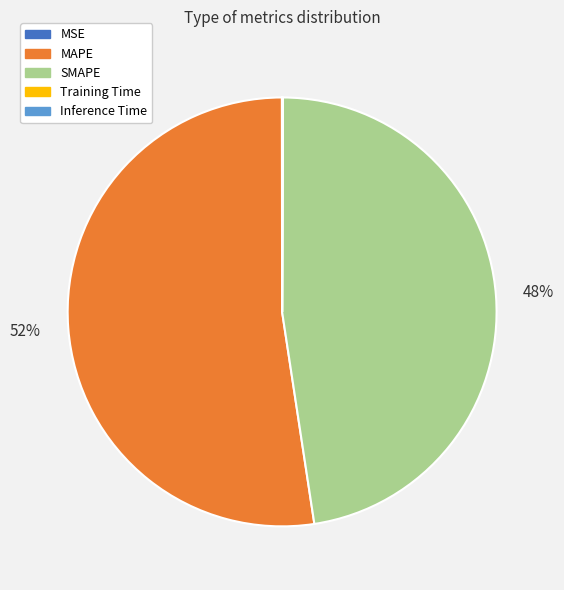

Which slice is the largest?

MAPE